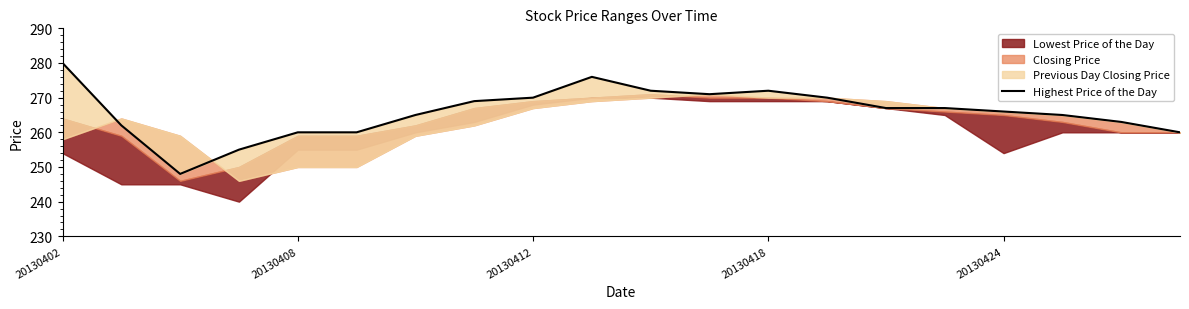

The value at 17 is 175. True or false?

False